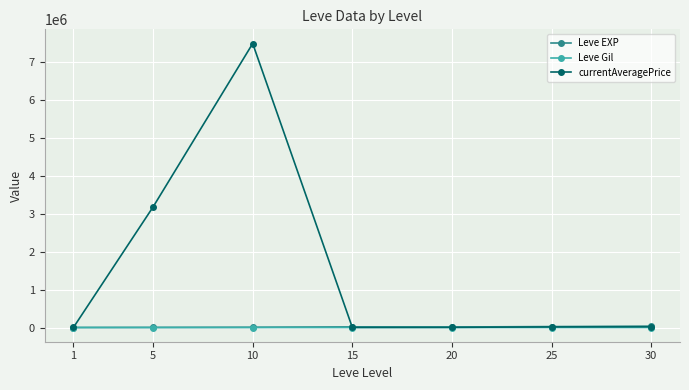

What is the difference between the Leve EXP values at 15 and 5?

14436.7